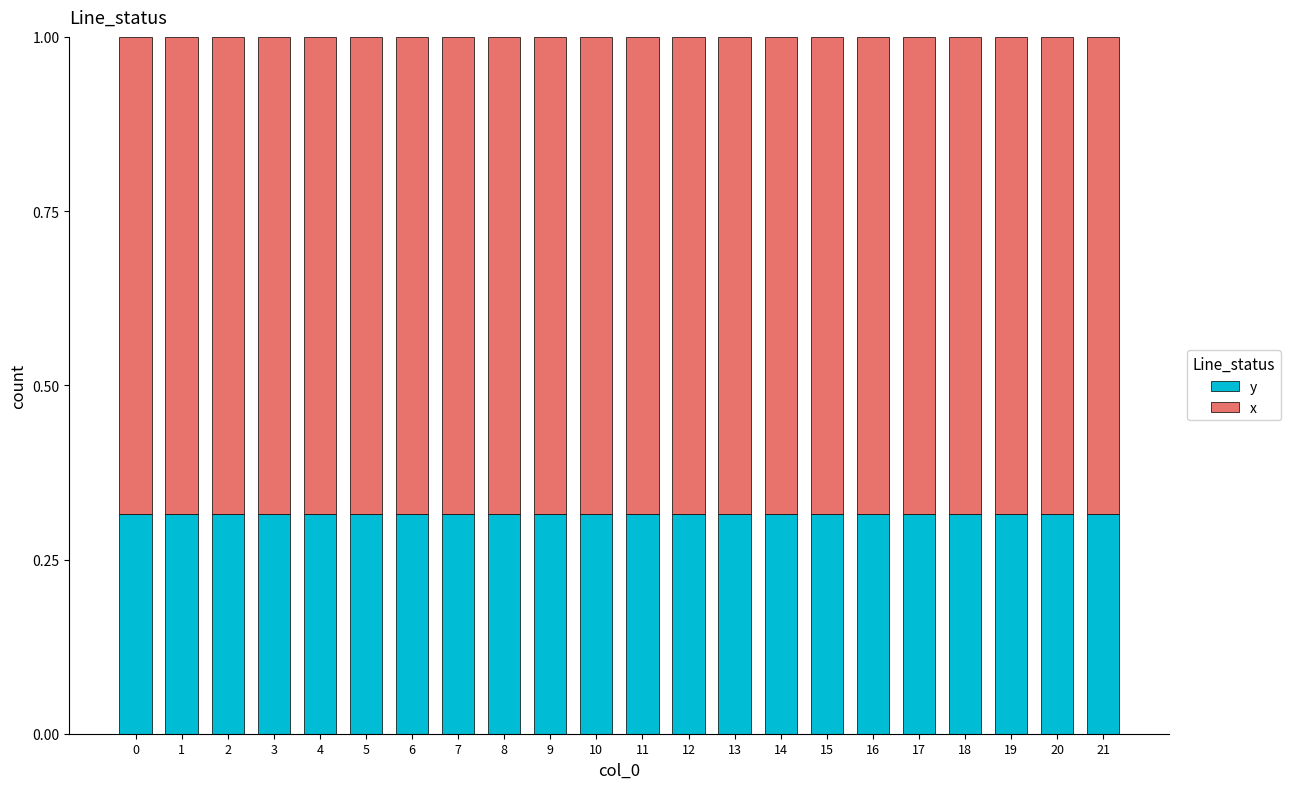

What is the sum of the y values at 1 and 14?

0.6